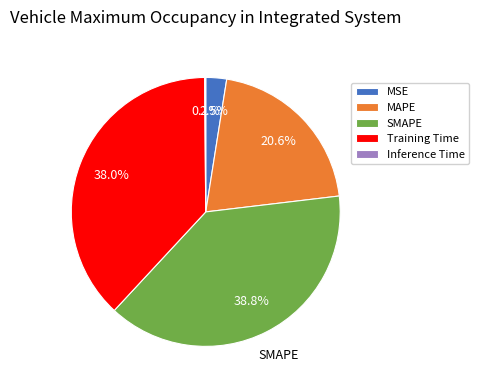

To the nearest percent, what portion does Training Time represent?

38%